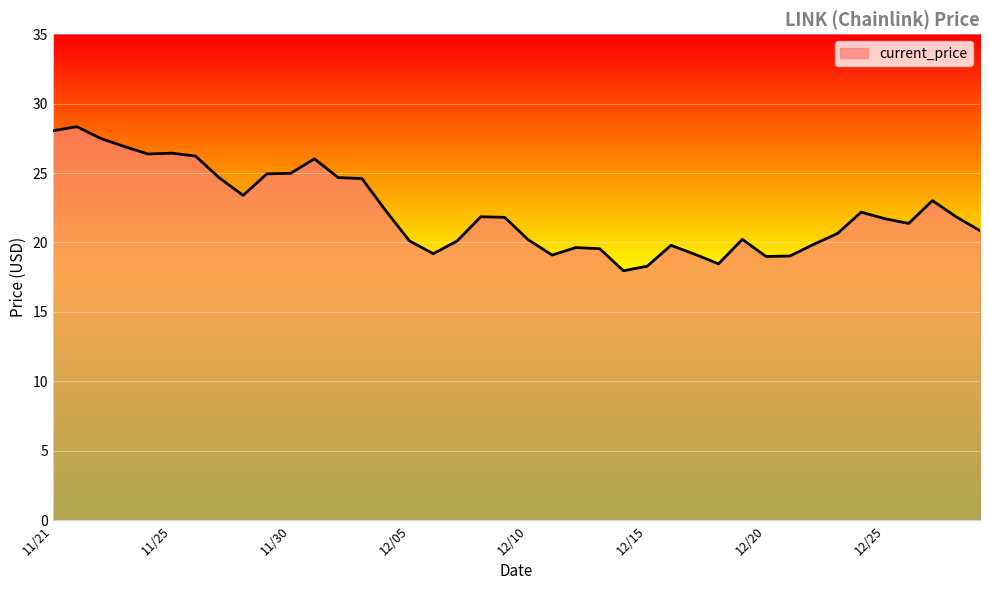

What is the smallest value displayed?

18.0